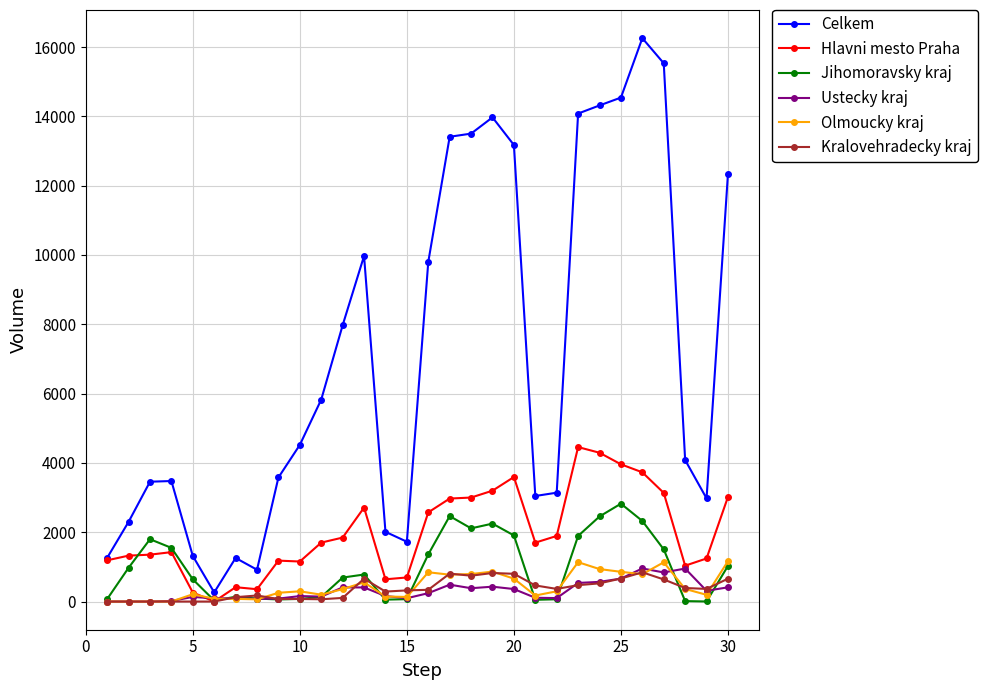

How many lines are shown in the chart?

6